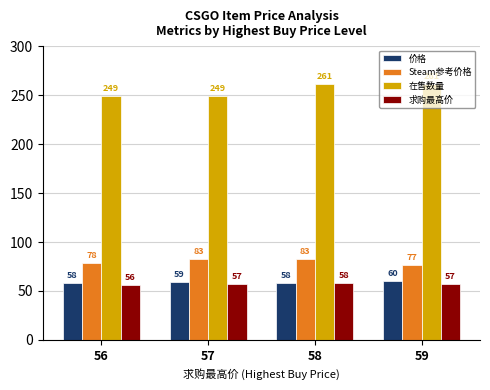

What is the difference between the maximum and minimum values in the Steam参考价格 series?

6.4